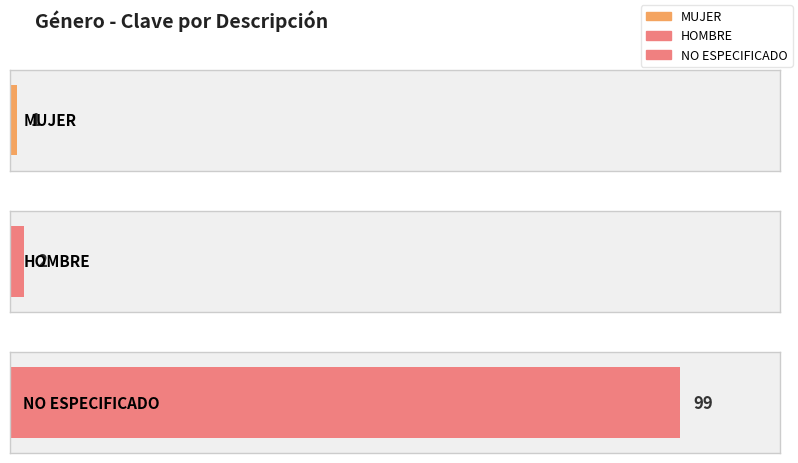

The value at NO ESPECIFICADO is 99. True or false?

True